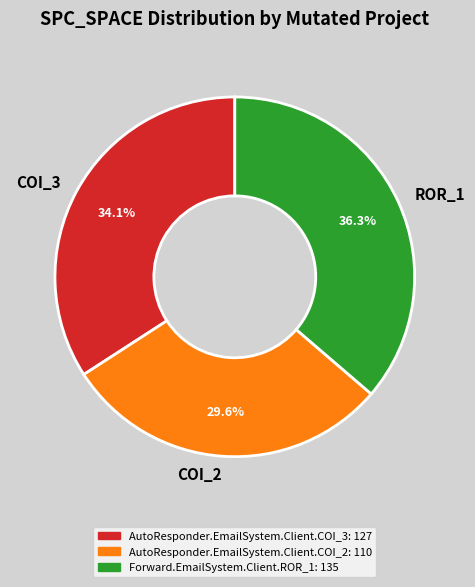

What is the largest slice in the pie chart?

ROR_1